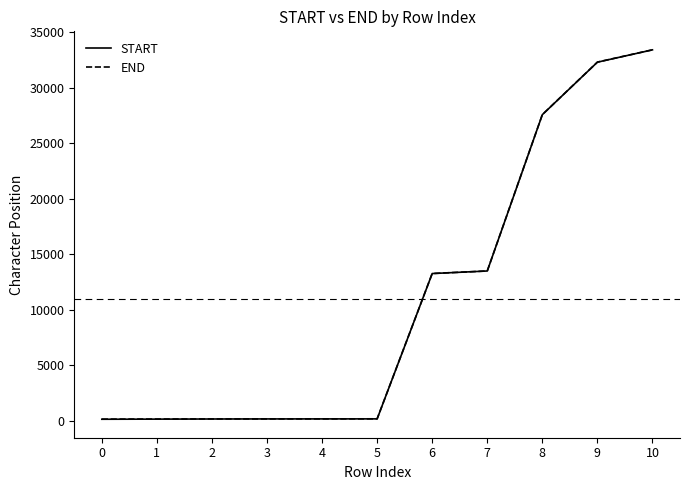

At how many categories does at least one series exceed 12390?

5